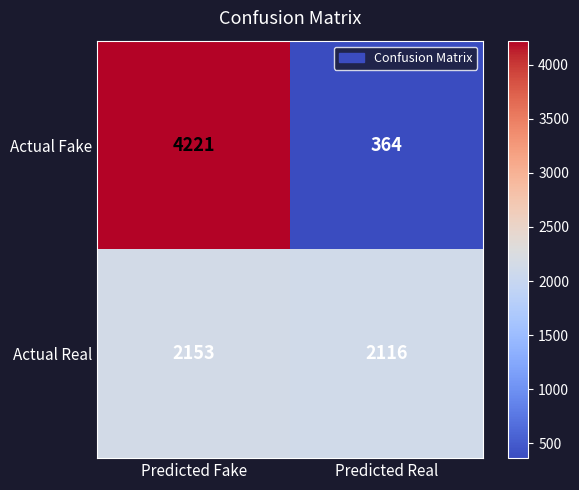

Between Predicted Fake and Predicted Real, which series saw the biggest shift?

Actual Fake